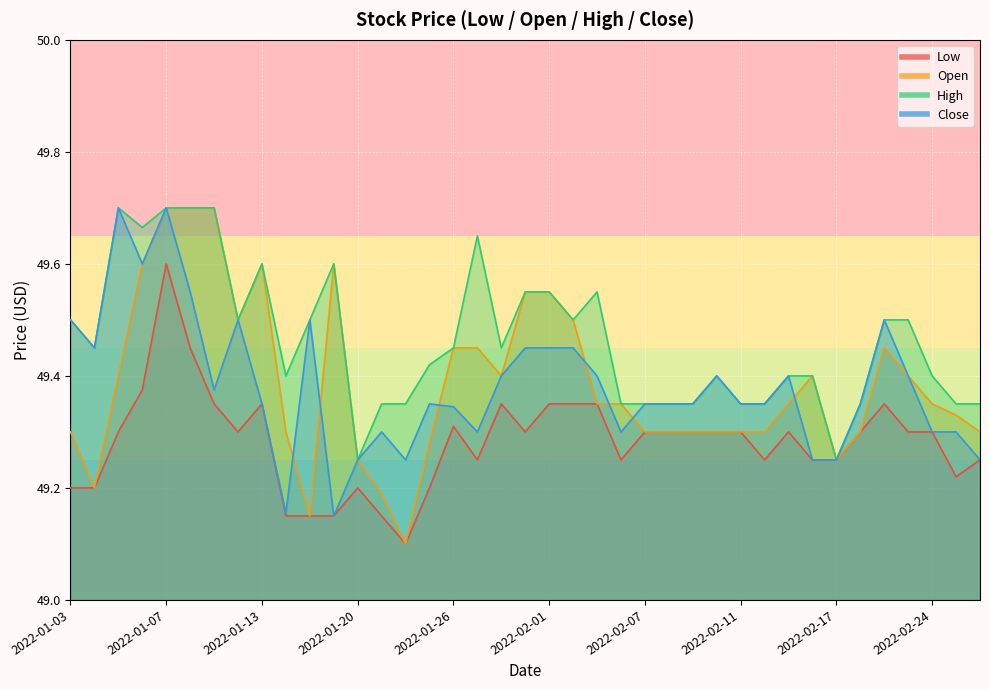

Rank the series by their maximum value, from lowest to highest.

Low, Open, High, Close